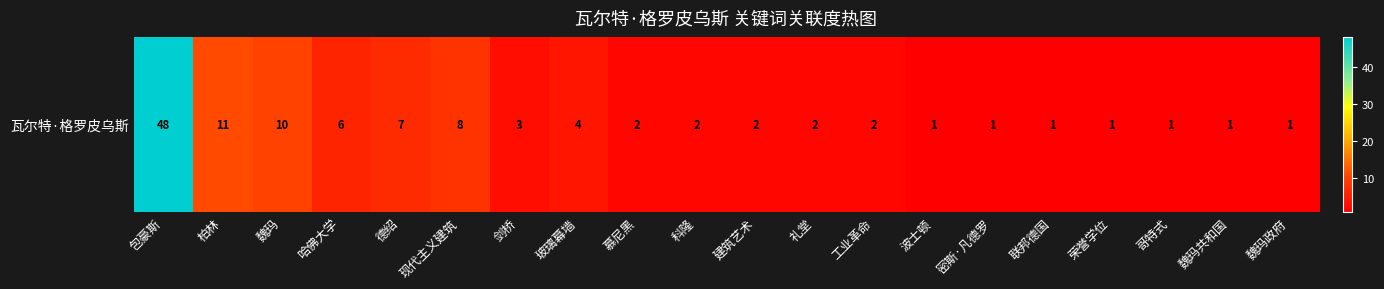

Read the value at 德绍, to the nearest 5.

5